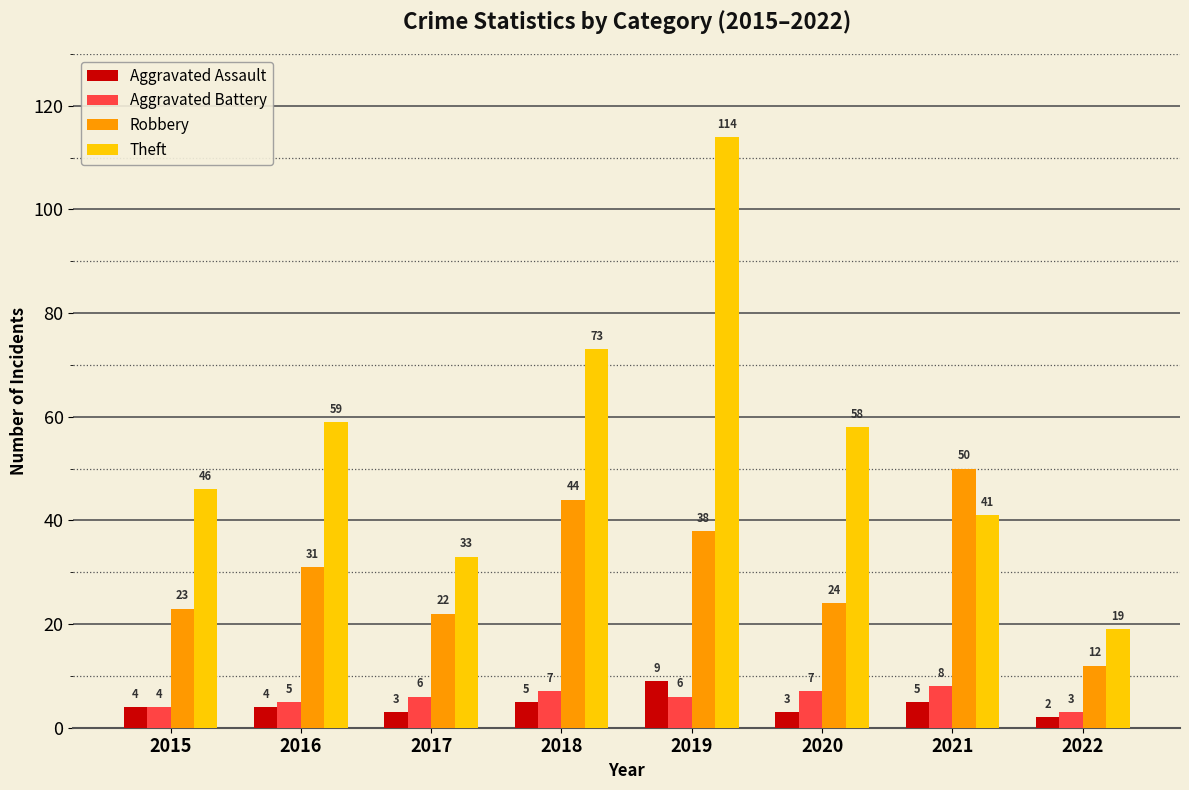

Is it true that Aggravated Assault equals 5 at 2018?

True